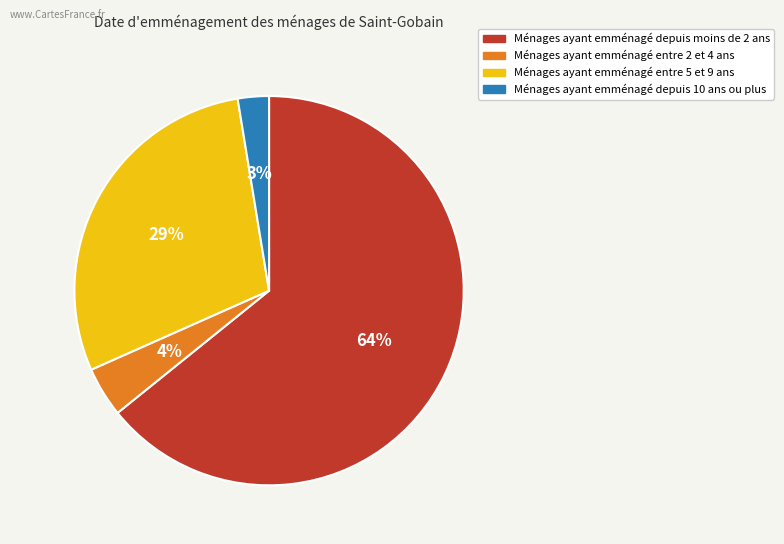

Does any single category account for the majority?

Yes